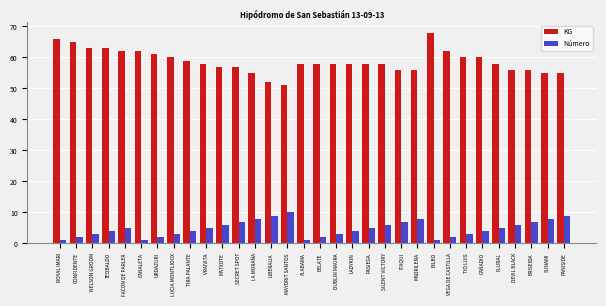

The value of Número at FACON DE PARLER is 5. True or false?

True